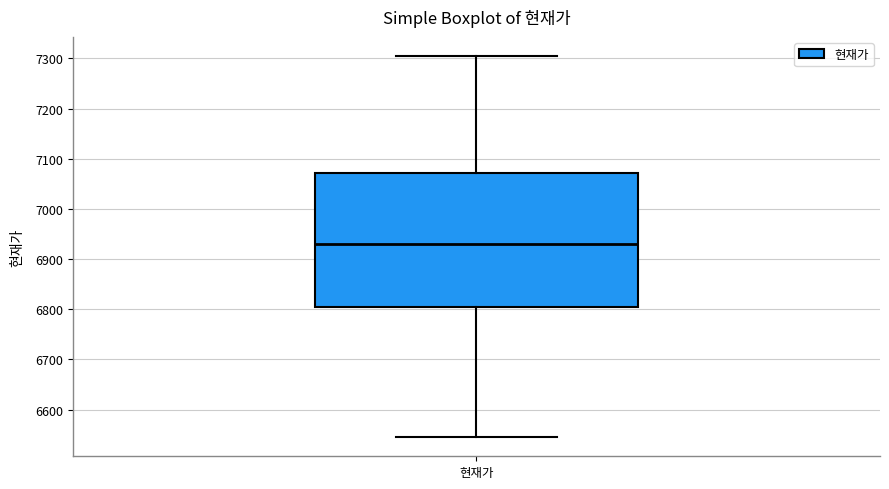

Read this box plot against the y-axis: the position of the median line, the range covered by the box, and the ends of both whiskers. The values are not printed on the chart, so give them approximately, as read against the axis.

median 6930, box 6800 to 7070, whiskers 6550 to 7310